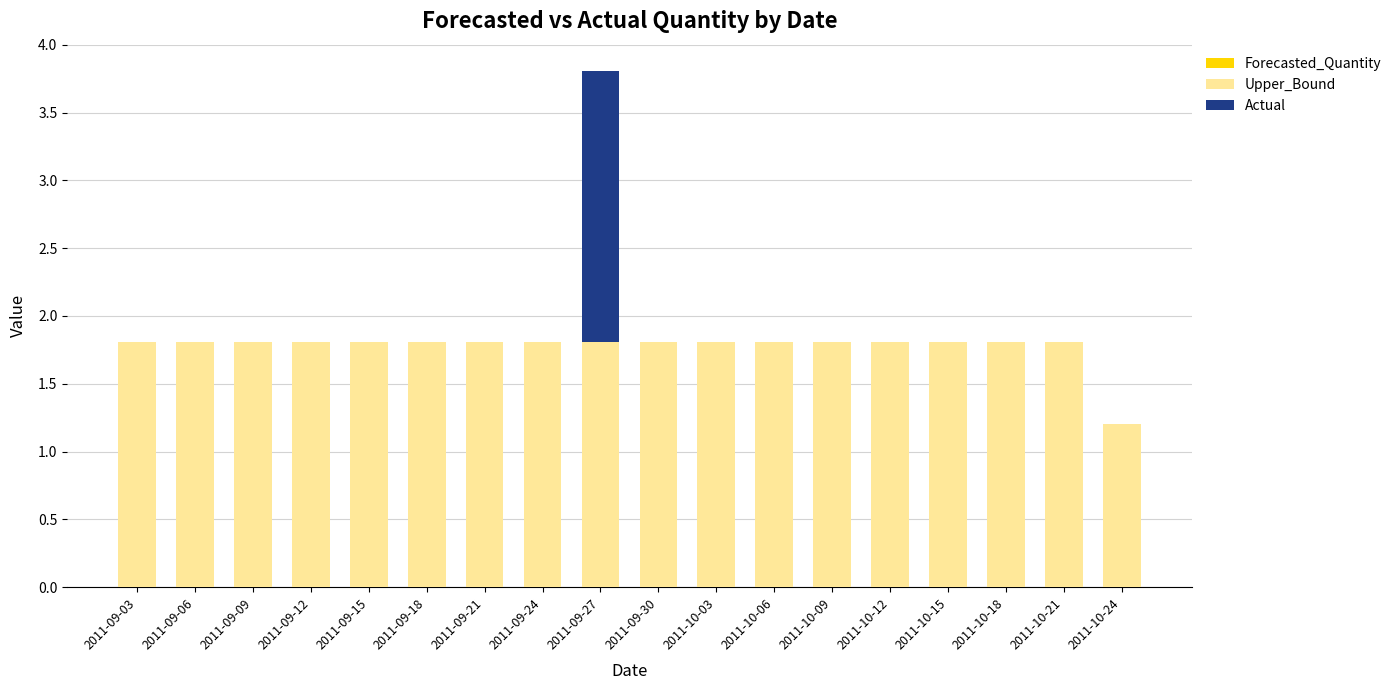

At which category is the sum across all series the highest?

2011-09-27